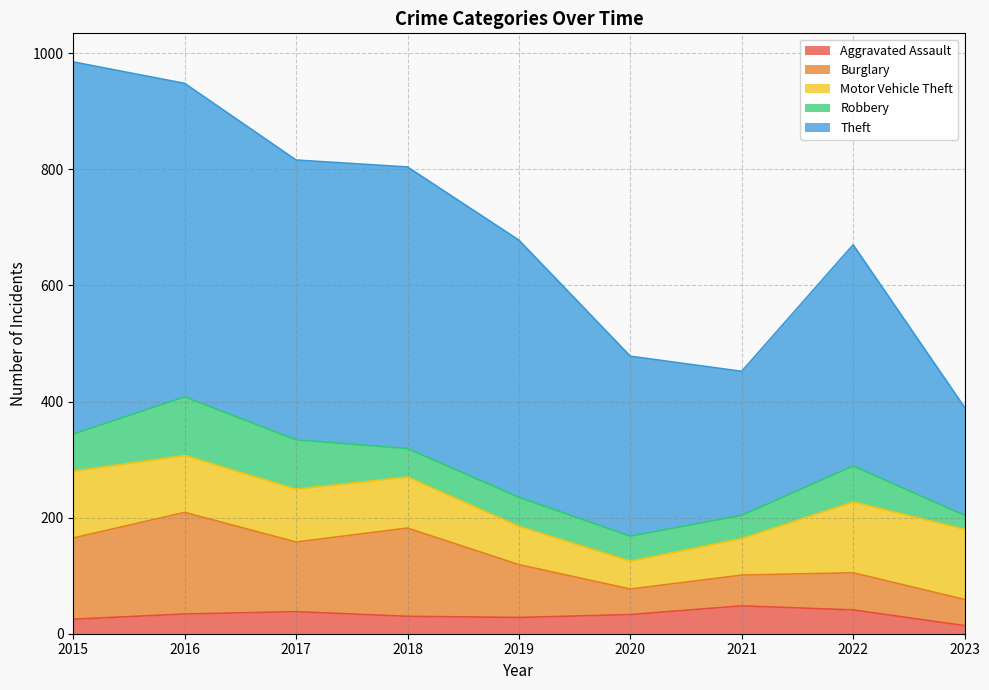

What is the total value across all series at 2015?

985